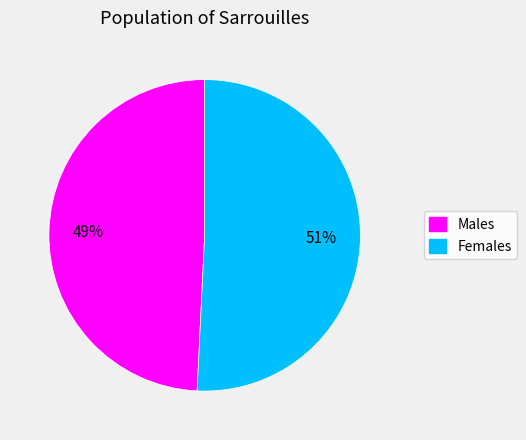

Does any single category account for the majority?

Yes